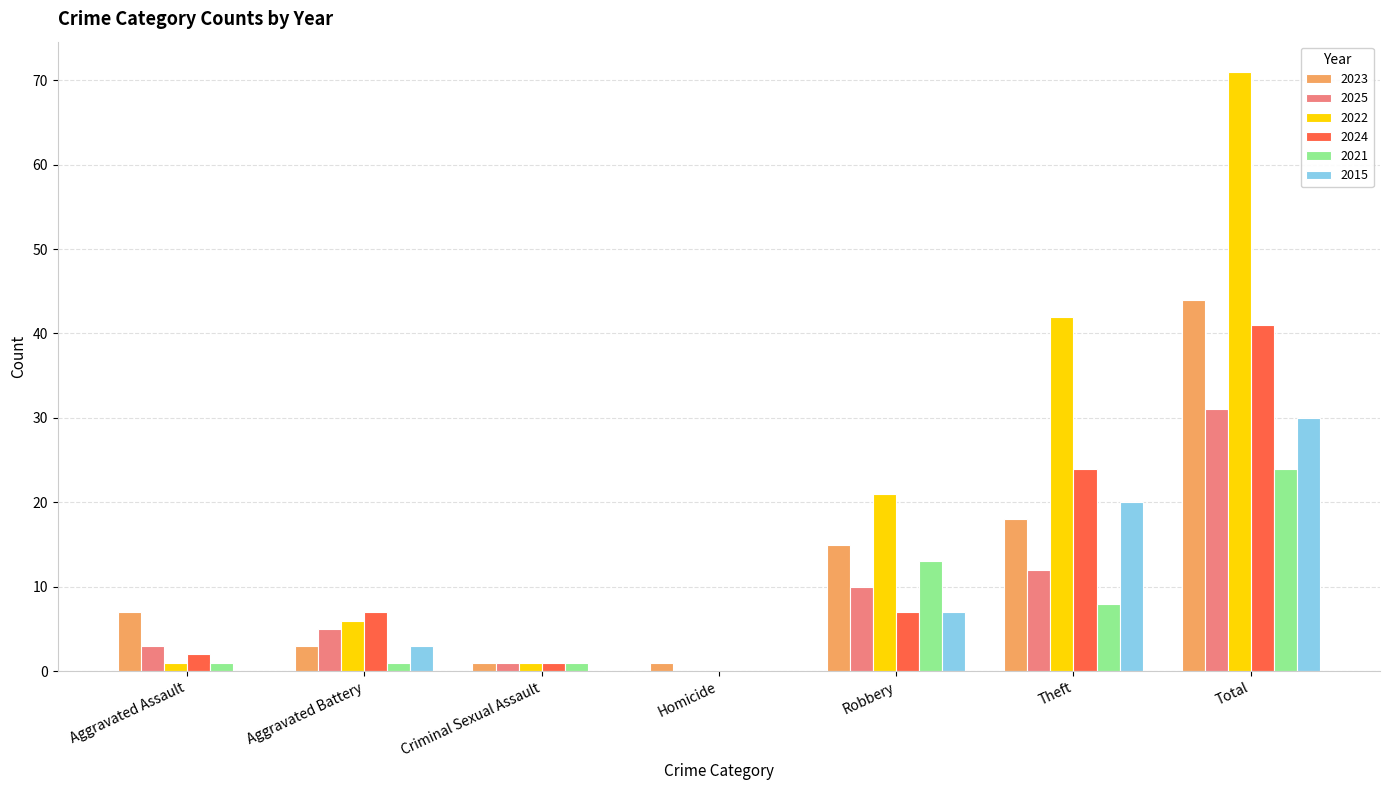

The value of 2023 at Total is 70. True or false?

False